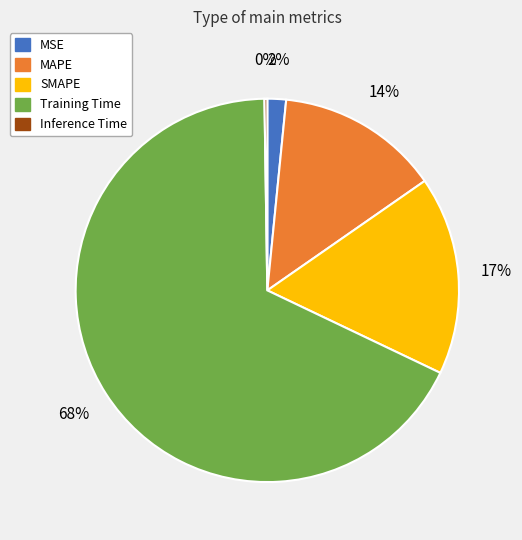

To the nearest percent, what percentage of the pie is MAPE?

14%